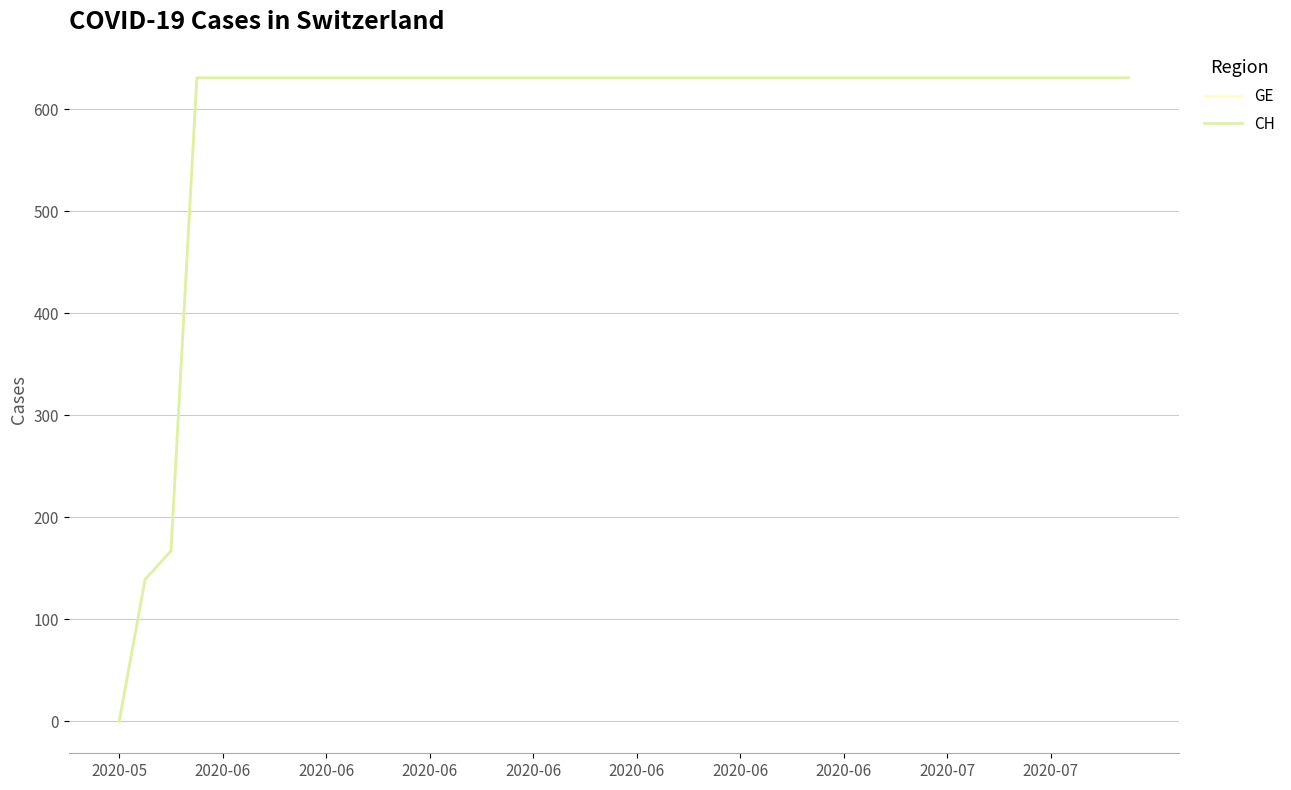

Does the chart display data point markers on the line(s)?

No